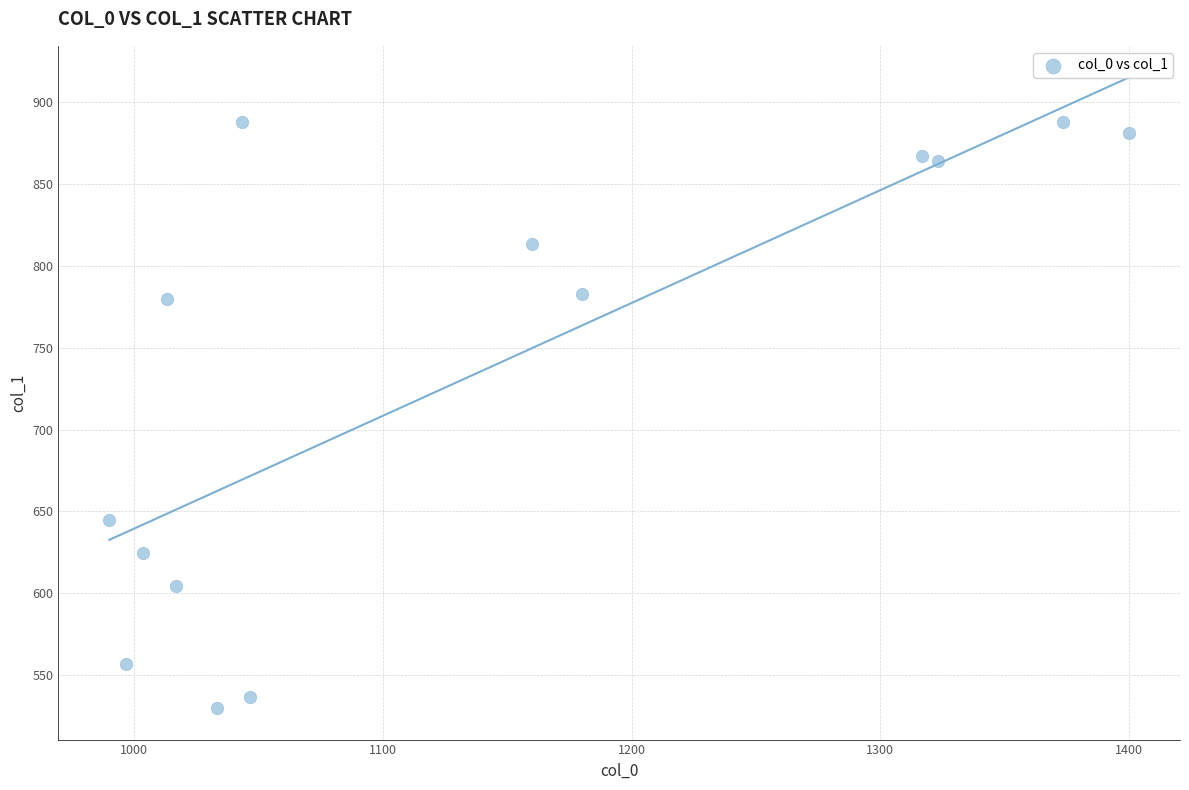

What Y value in the scatter plot is closest to 708?

644.6